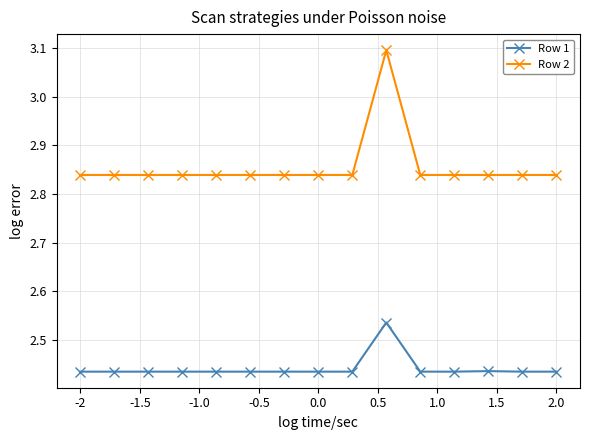

Which series has the largest range (max minus min)?

Row 2